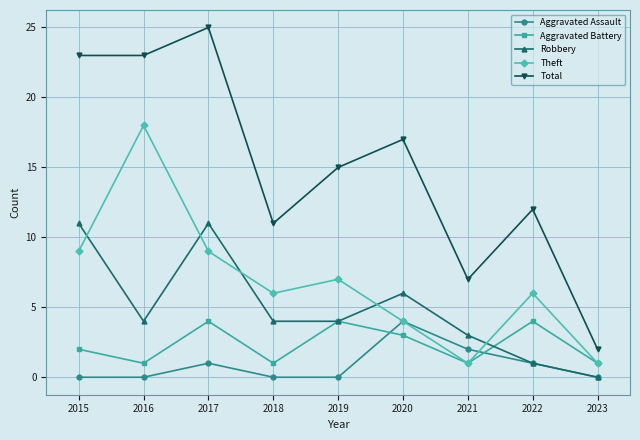

Count the number of data series in this chart.

5